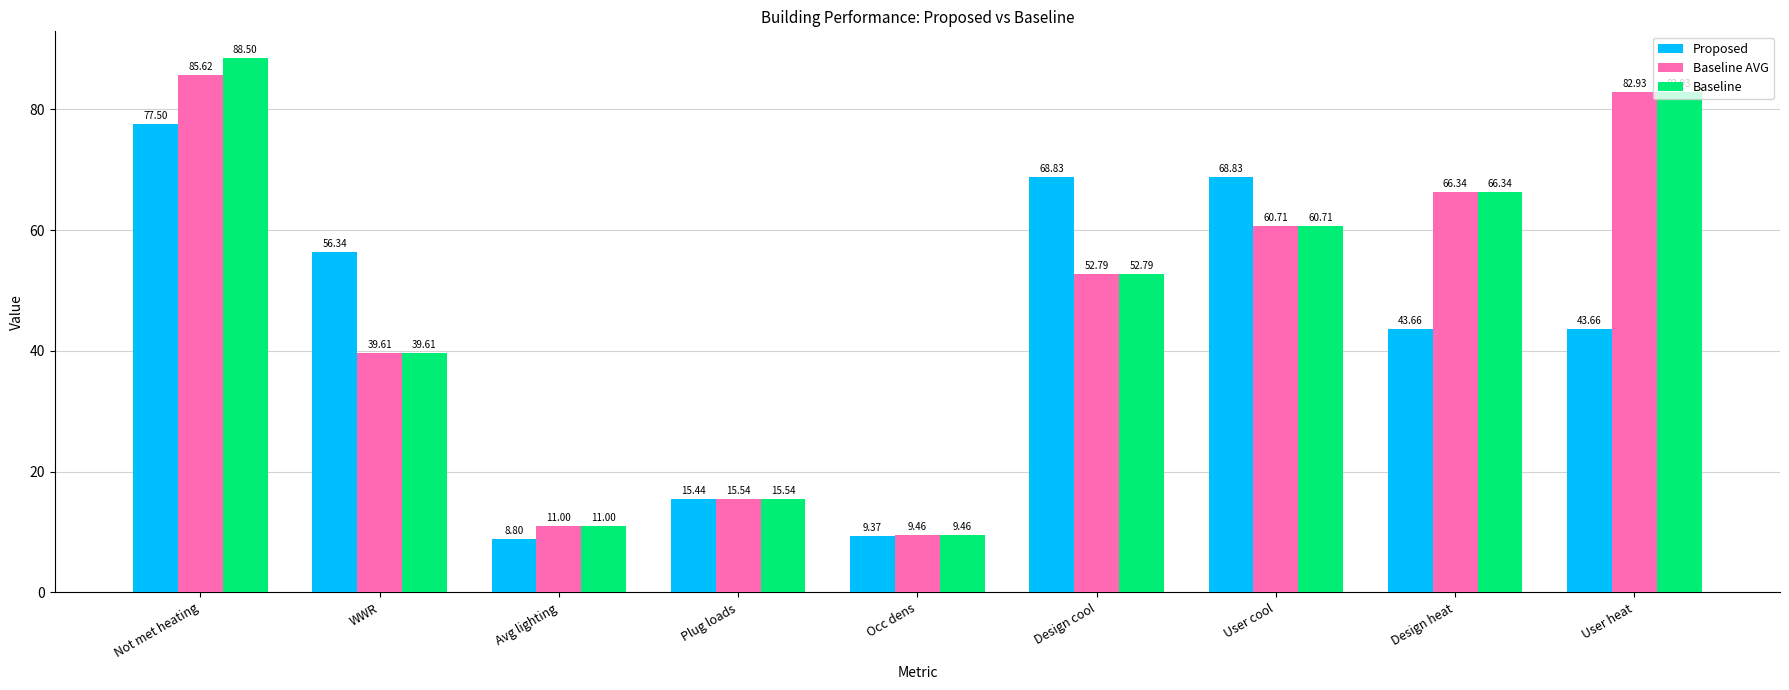

At which category is the sum across all series the highest?

Not met heating